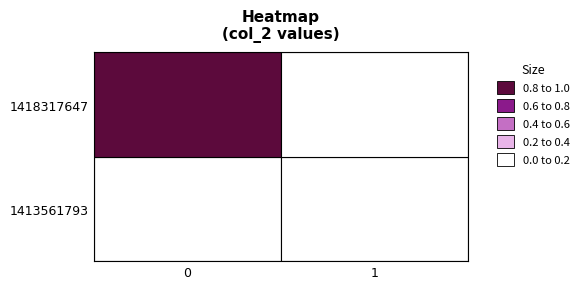

Which series changed the most between 0 and 1?

1418317647